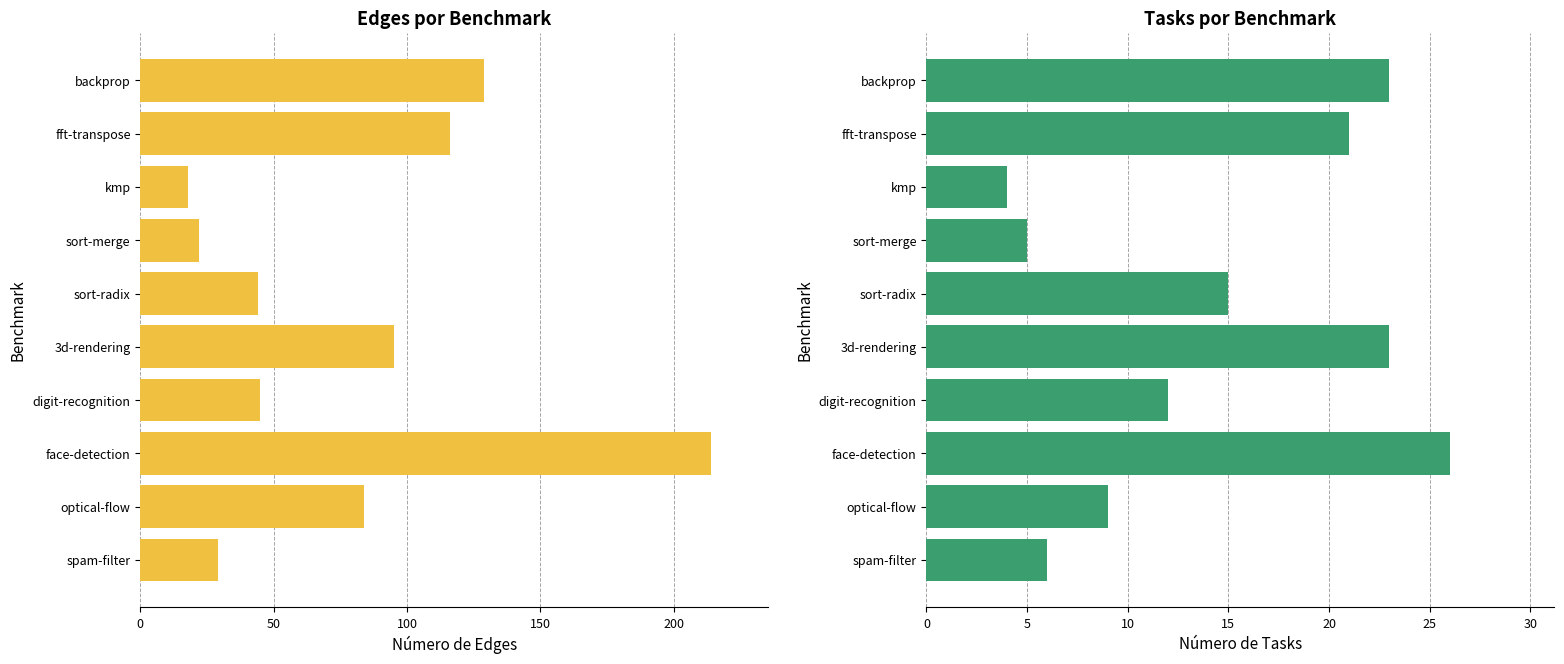

Which series has the widest spread of values?

#Edges